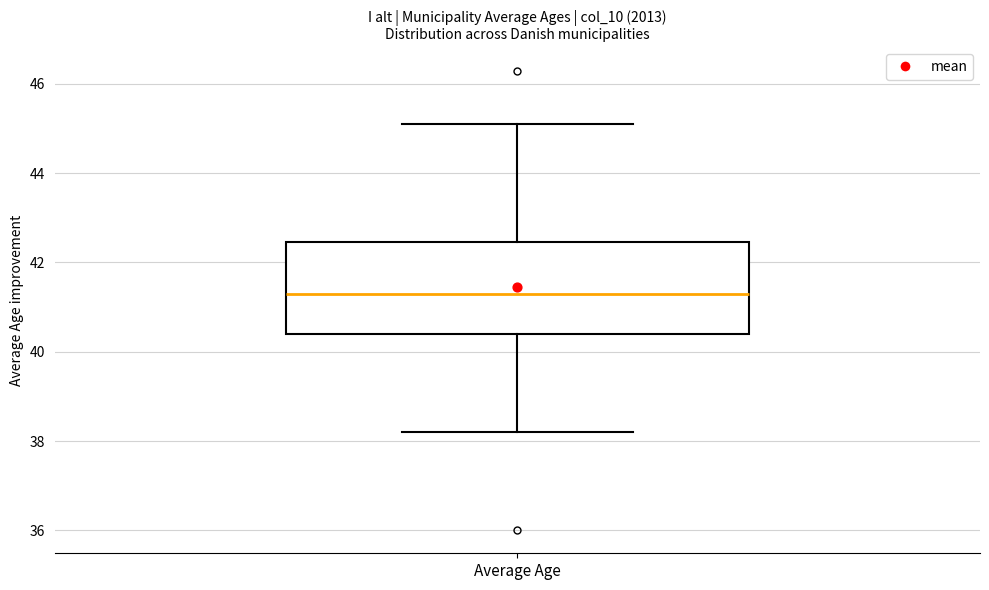

Where is the upper edge of the box for Average Age on the y-axis? The values are not printed on the chart, so give them approximately, as read against the axis.

42.4